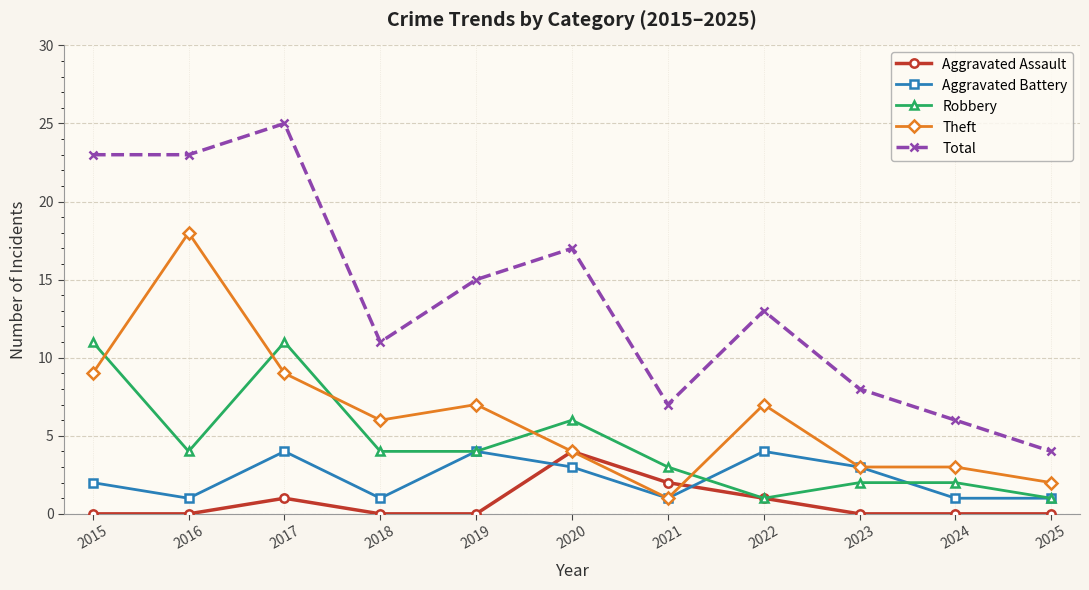

The value of Aggravated Assault at 2023 is 3. True or false?

False